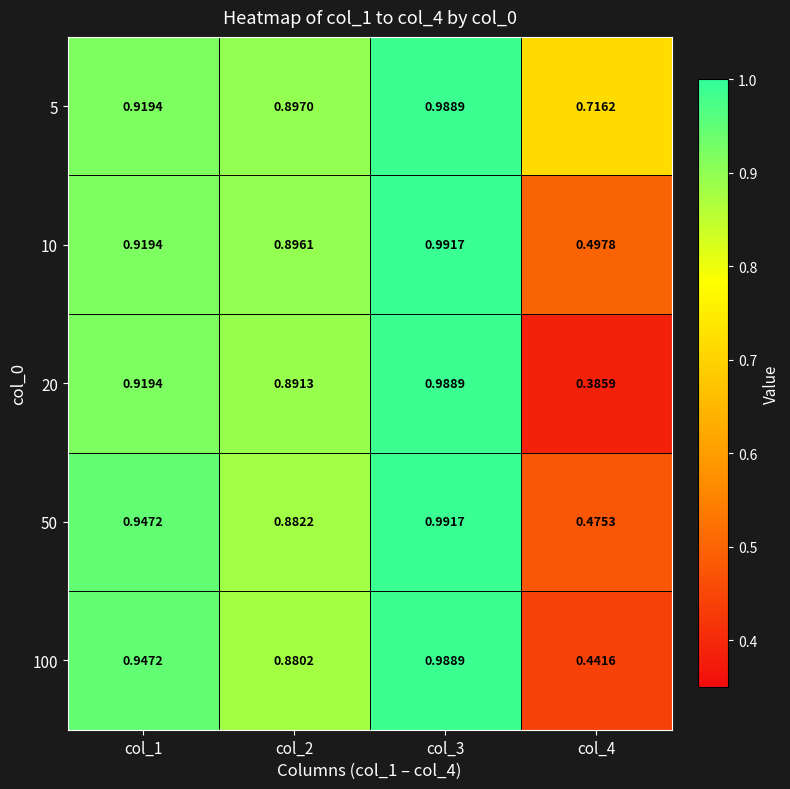

At which category does the chart reach its peak across all series?

col_3